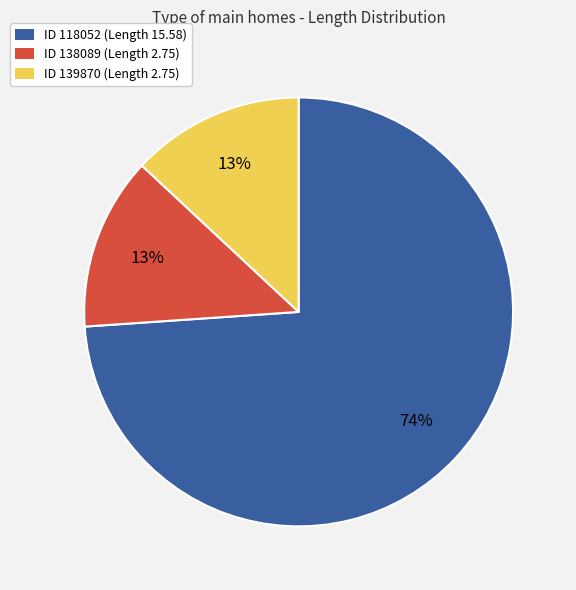

Which slice is the largest?

ID 118052 (Length 15.58)